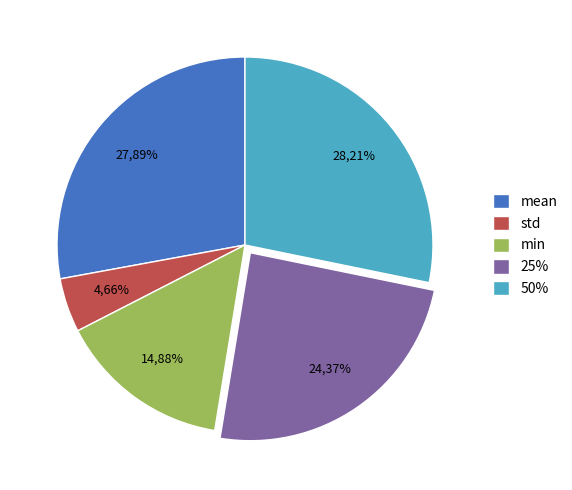

To the nearest percent, what is the average slice percentage?

20%